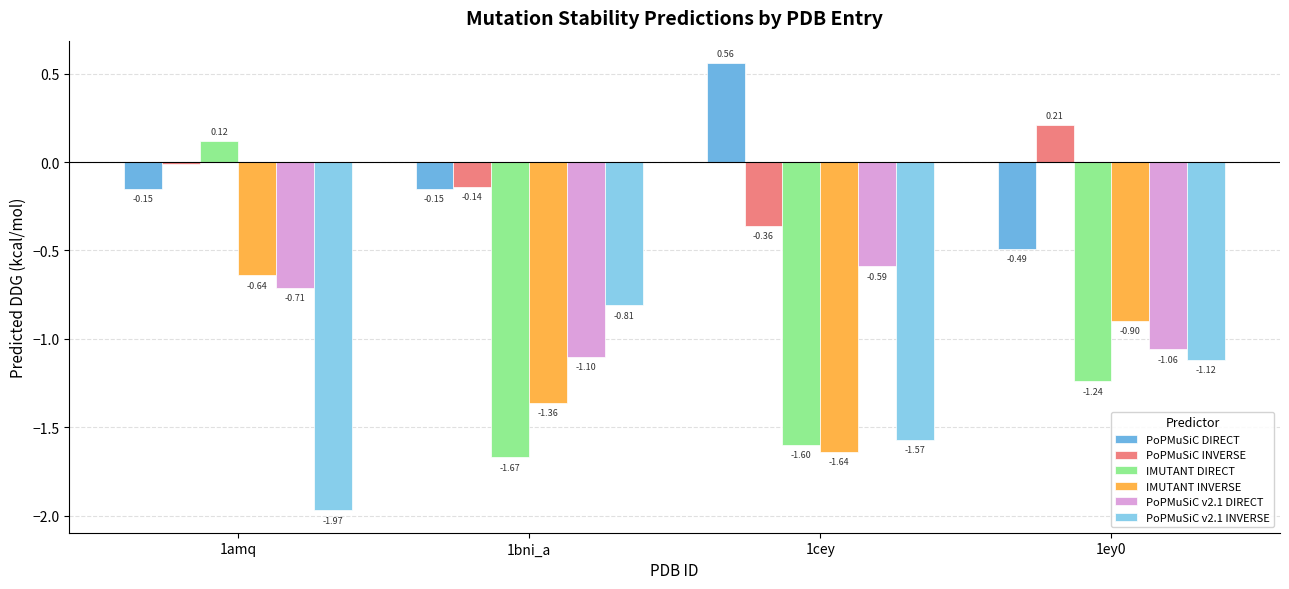

Which series has the widest spread of values?

IMUTANT DIRECT